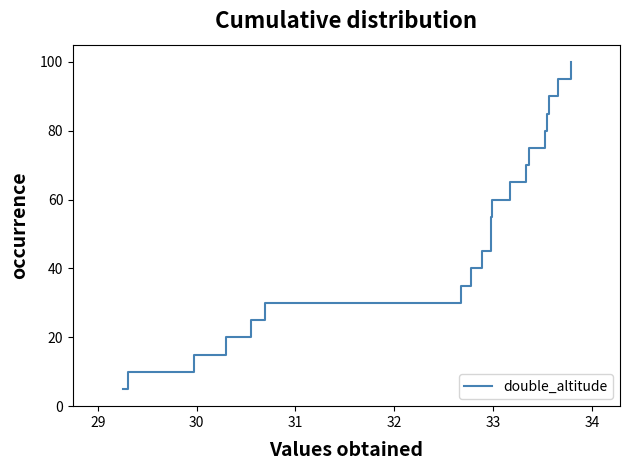

What is the difference between the maximum and minimum values?

95.0